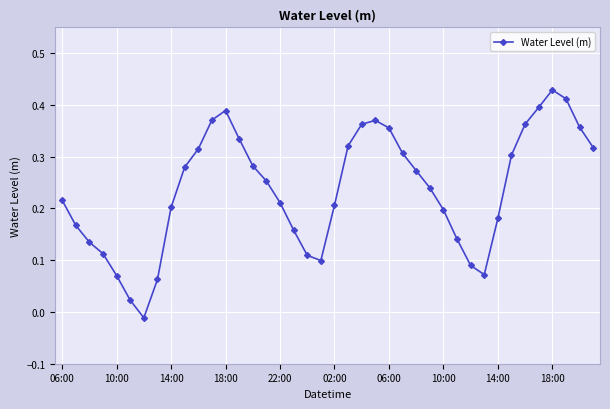

What is the sum of all values?

9.5